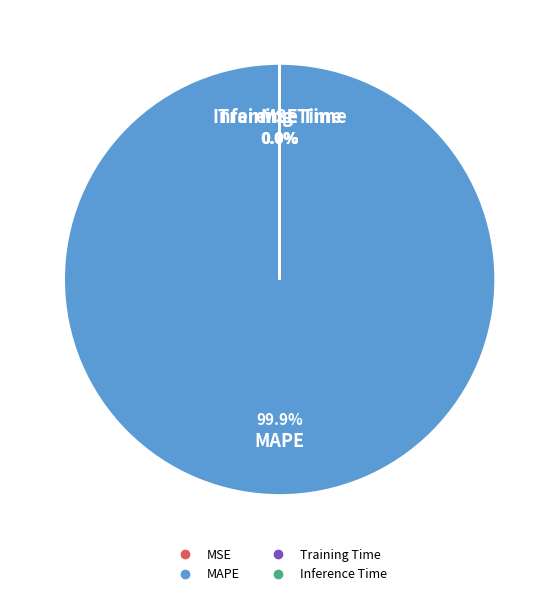

Is there a majority slice in this chart?

Yes